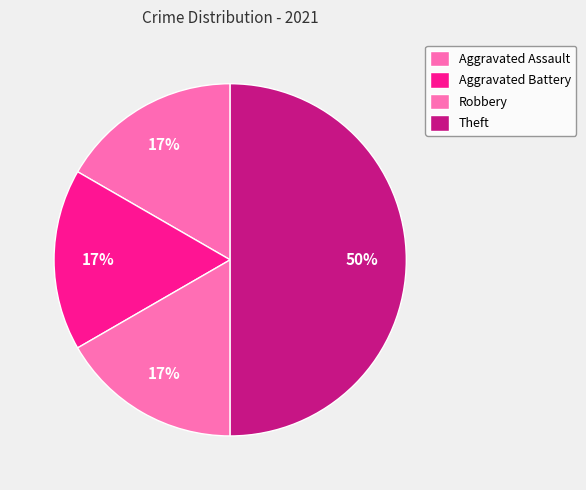

How many segments does this pie chart have?

4